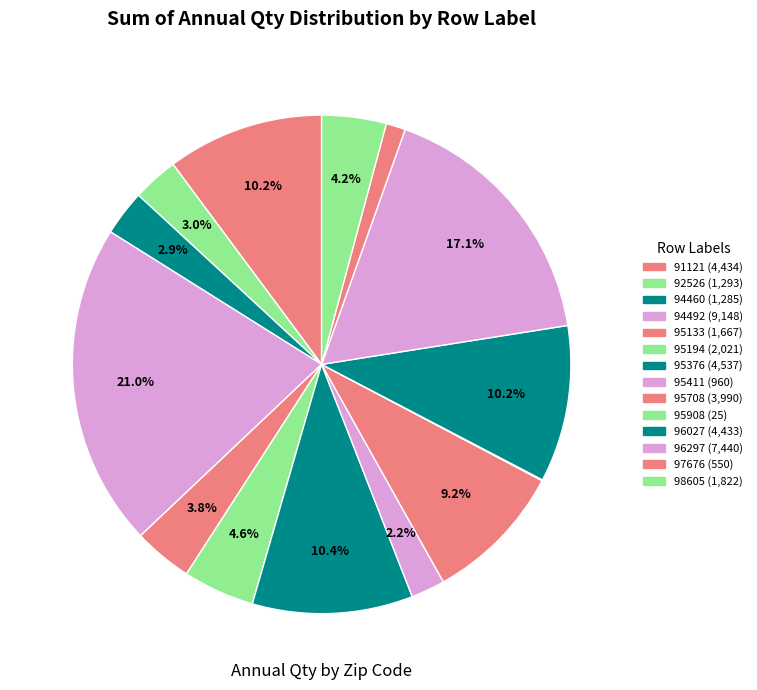

Rank the categories by value from lowest to highest.

95908, 97676, 95411, 94460, 92526, 95133, 98605, 95194, 95708, 96027, 91121, 95376, 96297, 94492